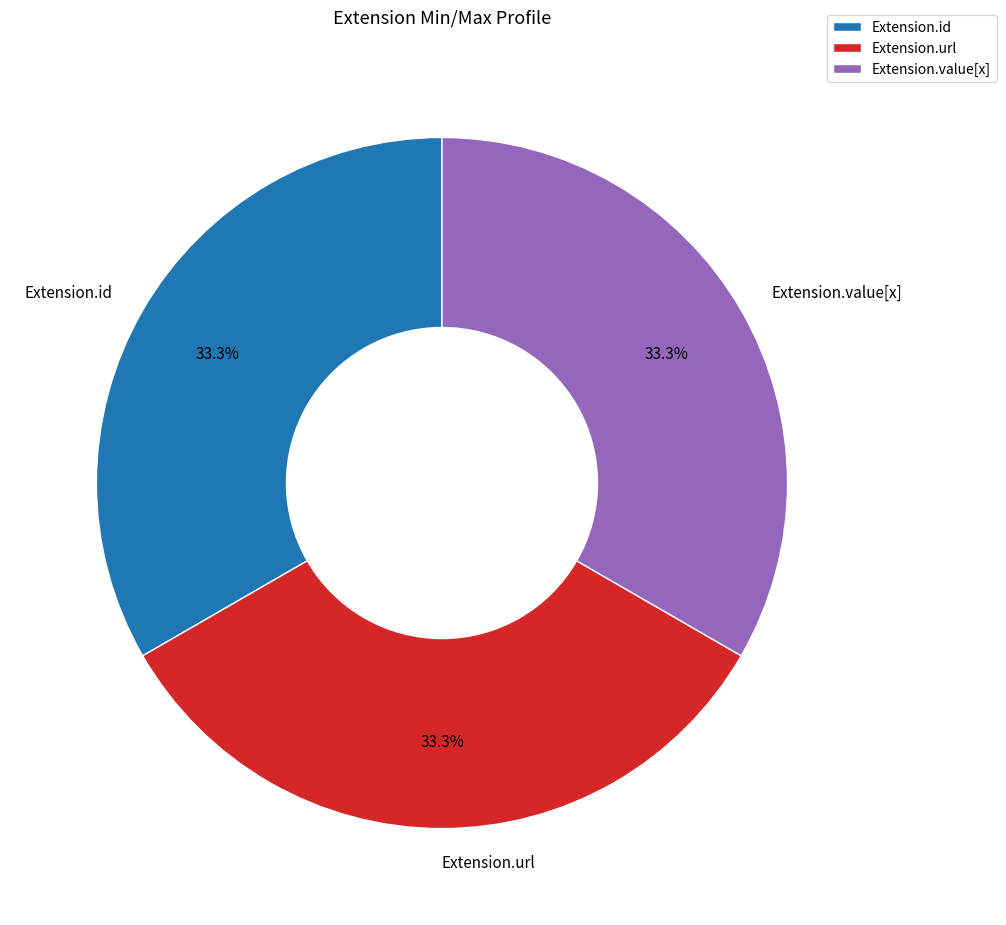

How much of the chart is everything except Extension.id?

66.7%